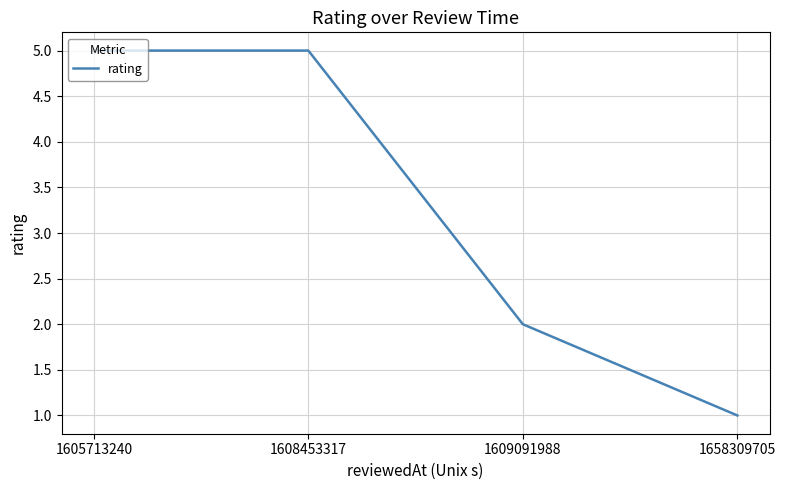

Which label corresponds to the smallest value in the chart?

1658309705